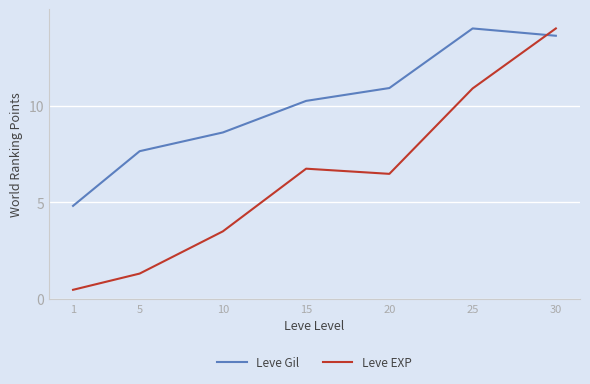

What is the spread (max minus min) of values at 25?

3.1